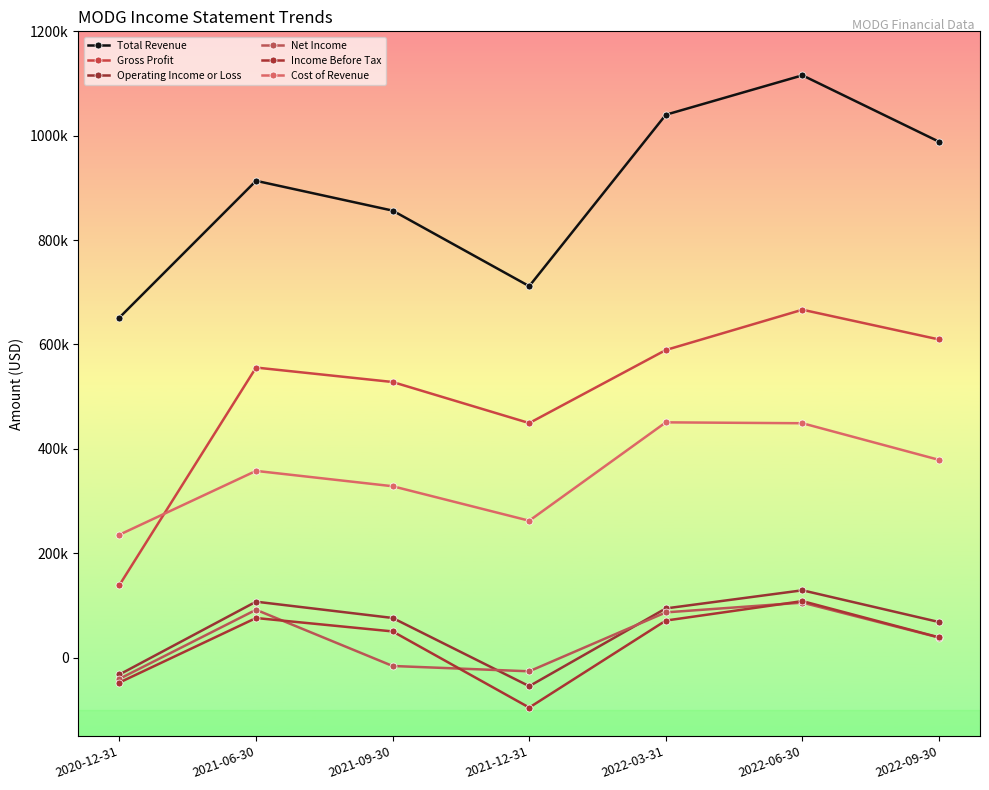

At 2020-12-31, list the series in order from smallest to largest.

Income Before Tax, Net Income, Operating Income or Loss, Gross Profit, Cost of Revenue, Total Revenue